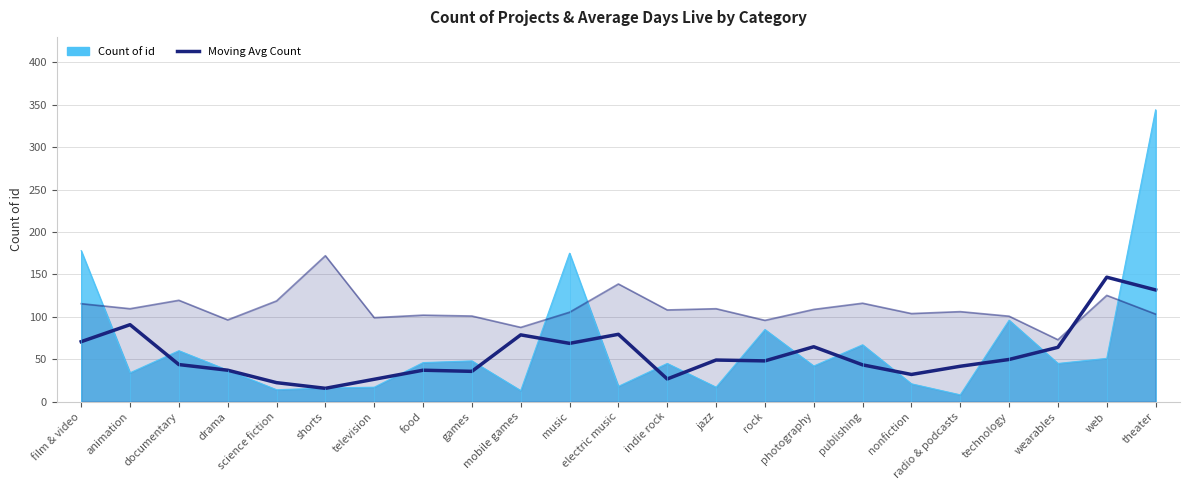

What is the difference between the maximum and minimum values?

131.0